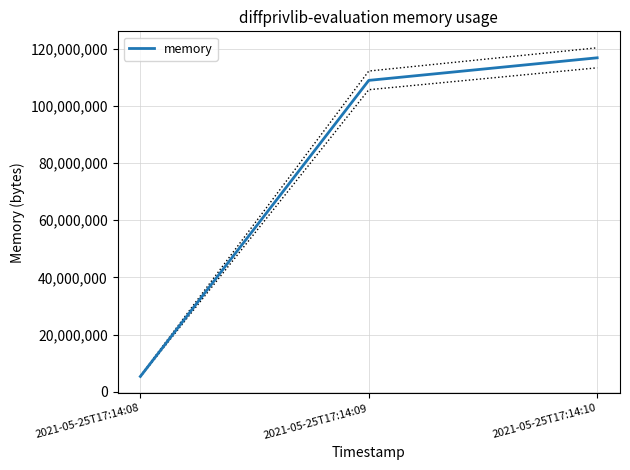

What is the change in value from 2021-05-25T17:14:09 to 2021-05-25T17:14:10?

+7901184